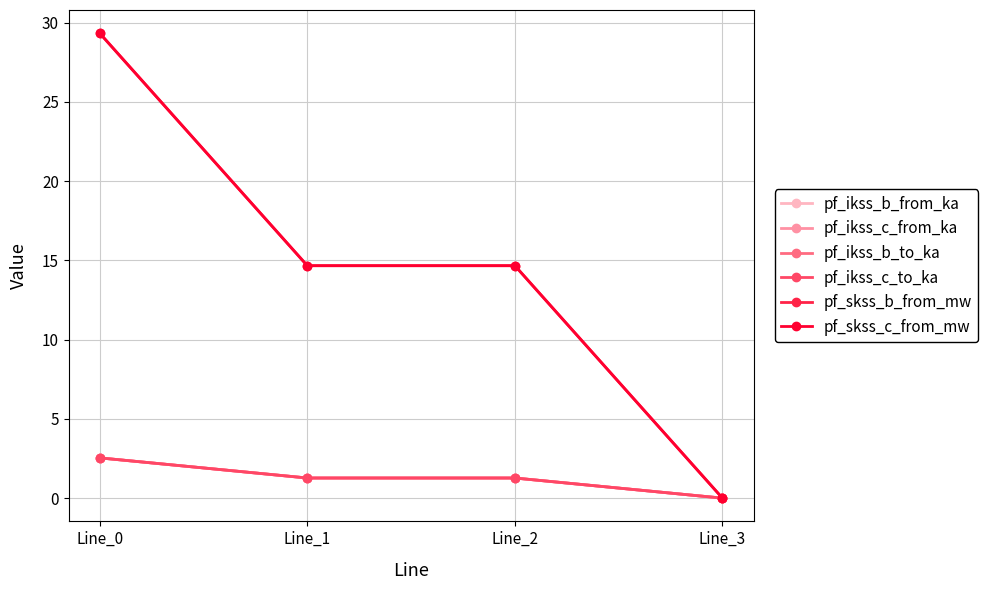

At how many categories does at least one series exceed 3?

3